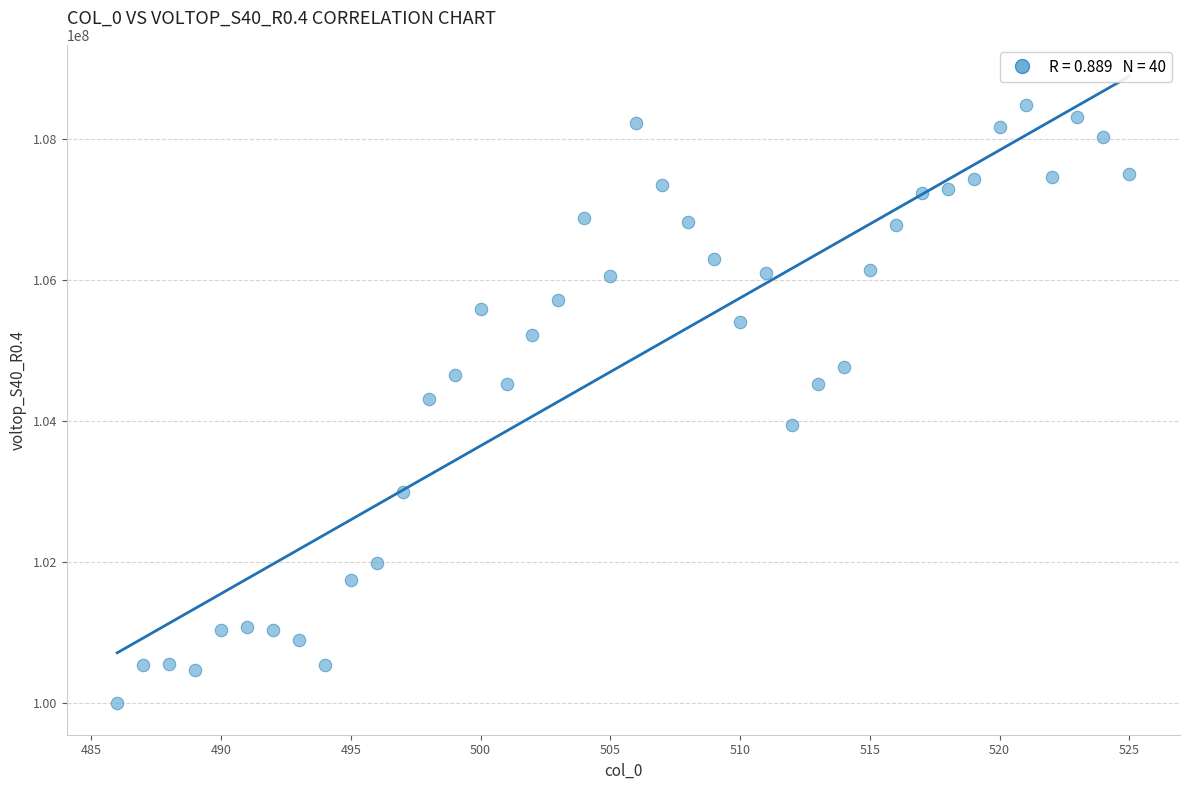

What is the range of Y values (max minus min)?

8486463.6